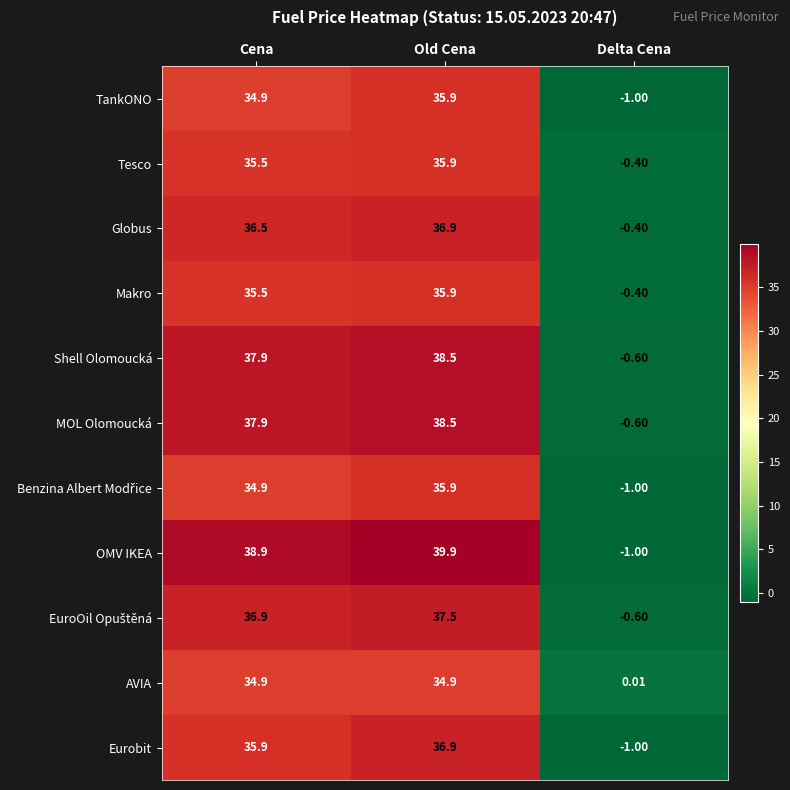

Which category has the highest value across all series?

Old Cena